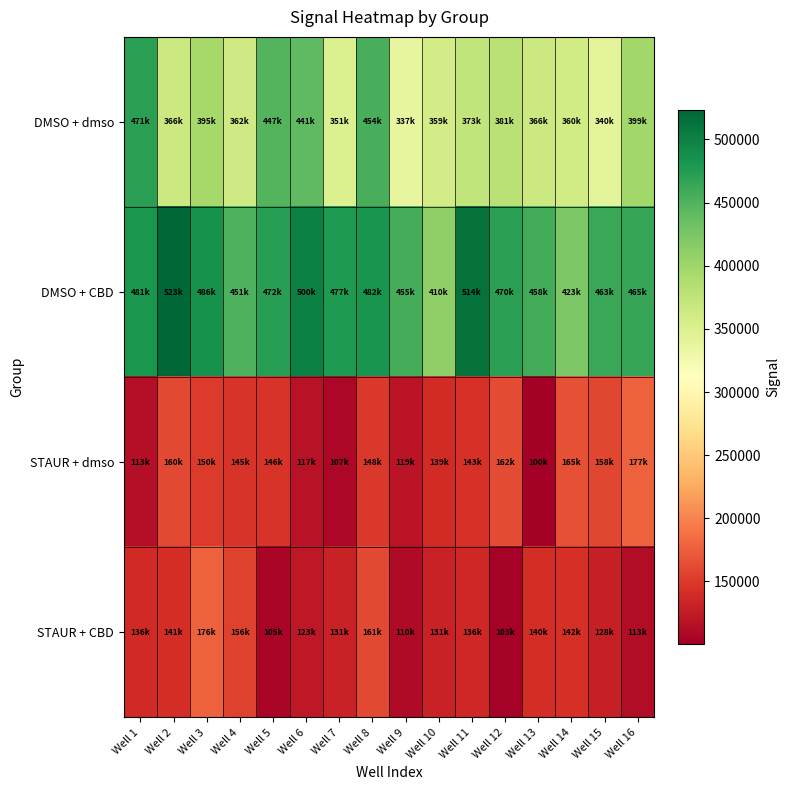

How many data points does each series have?

16